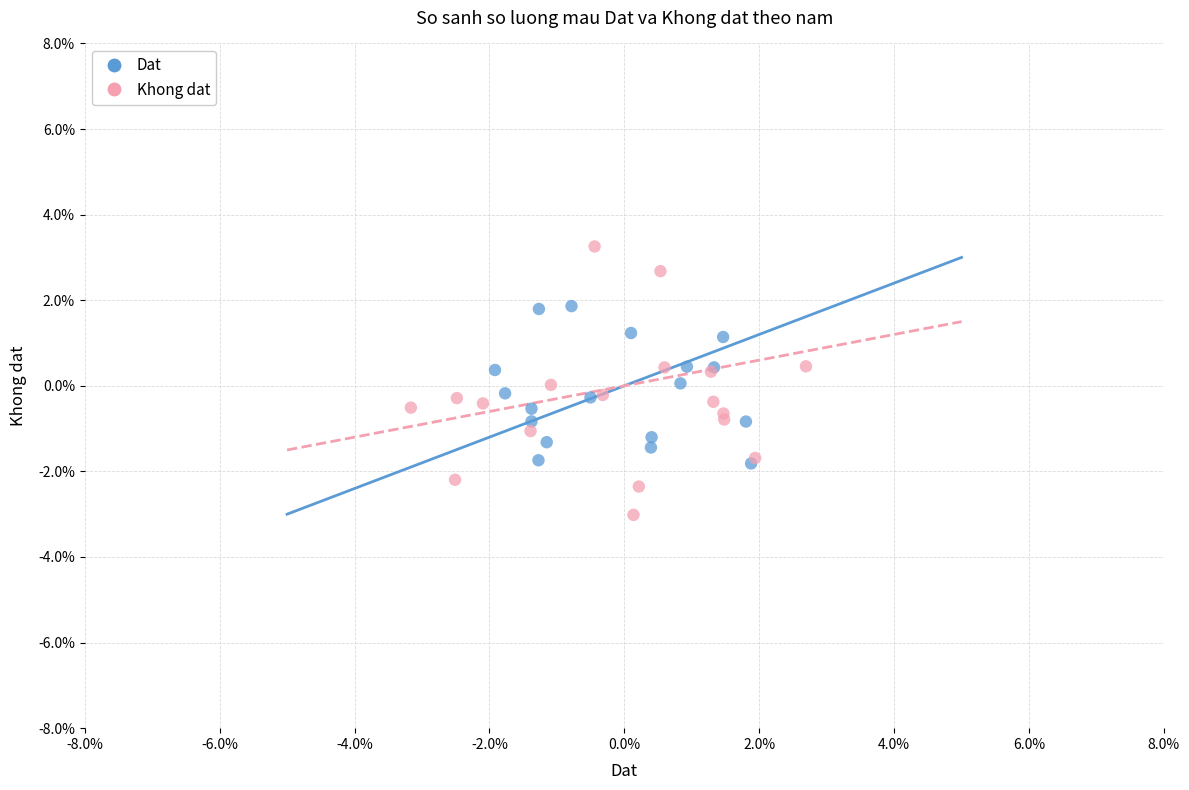

Which series reaches the minimum Y coordinate?

Khong dat